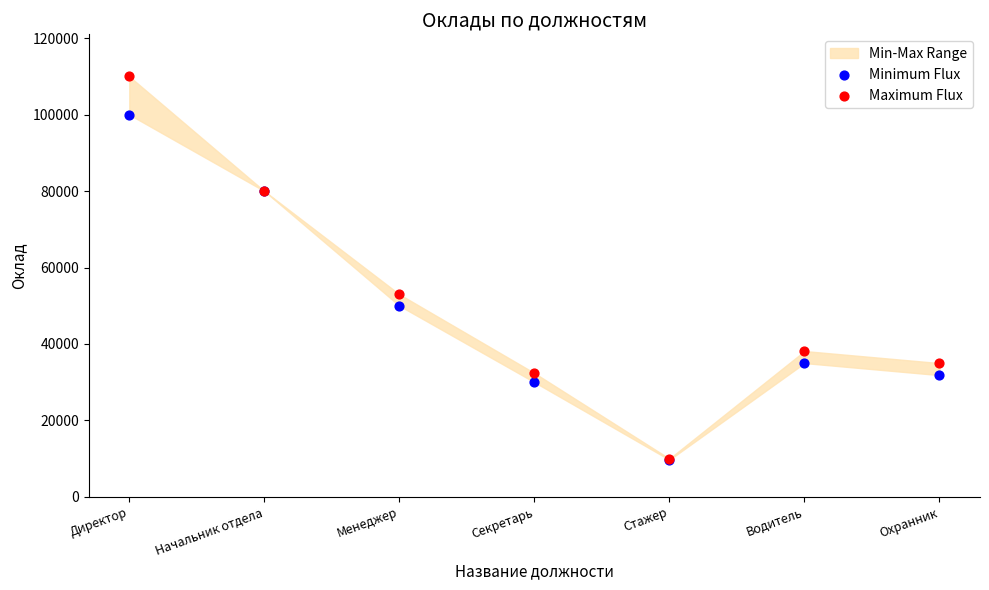

Across all series, what Y value is closest to 59850?

53000